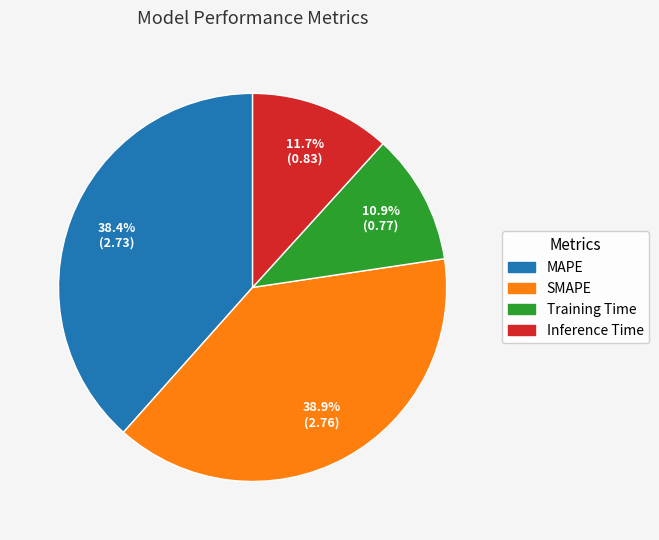

Is it true that Inference Time is 1% of the pie?

False